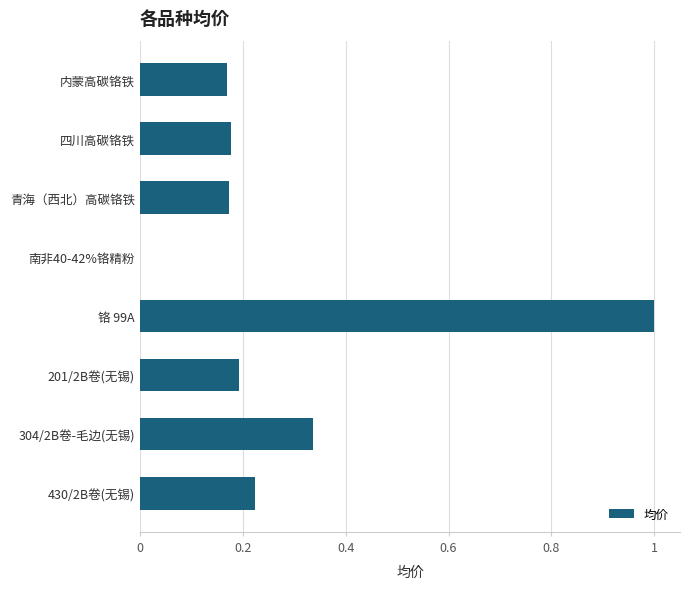

The value at 内蒙高碳铬铁 is 0.3. True or false?

False